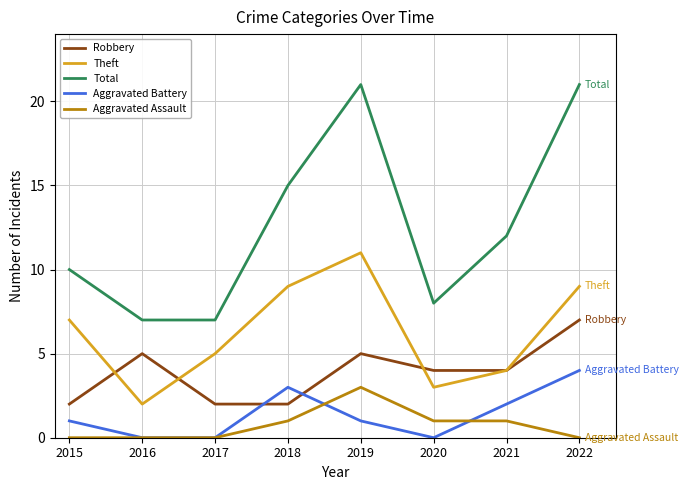

Which series changed the most between 2016 and 2018?

Total